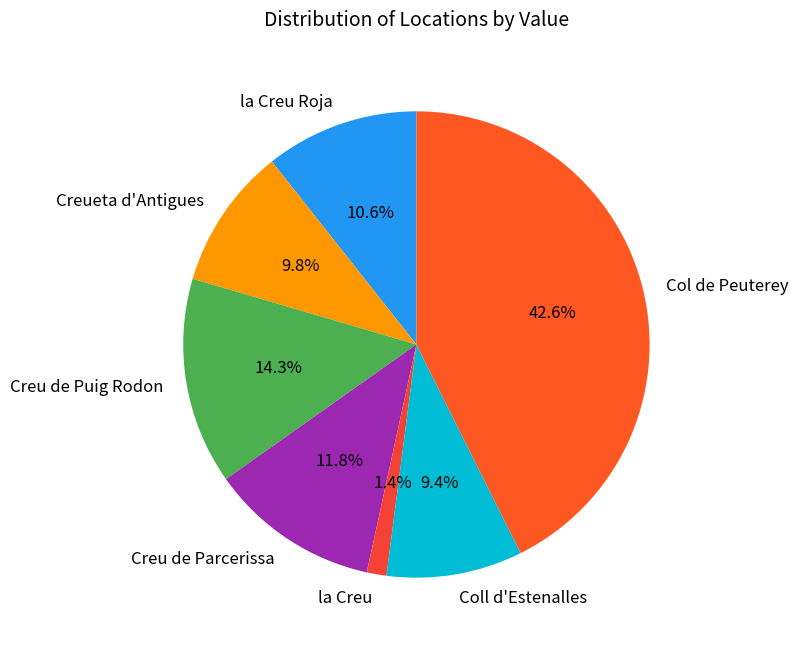

Does Creu de Puig Rodon account for over 50% of the chart?

No